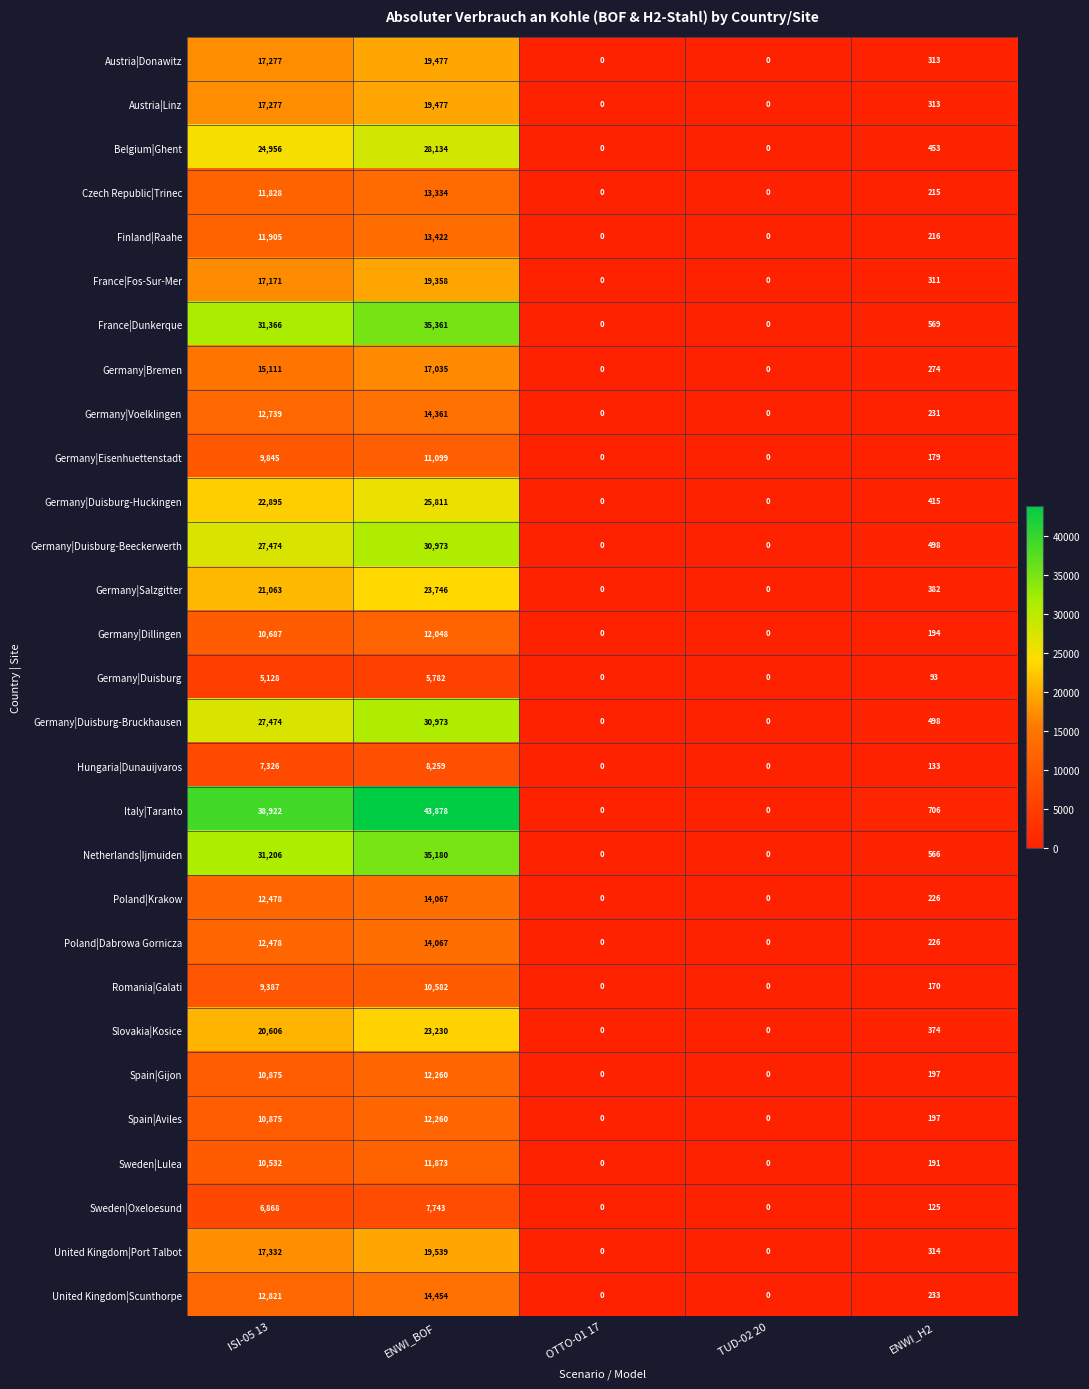

True or false: Romania|Galati has a value of 13901 at ENWI_BOF.

False